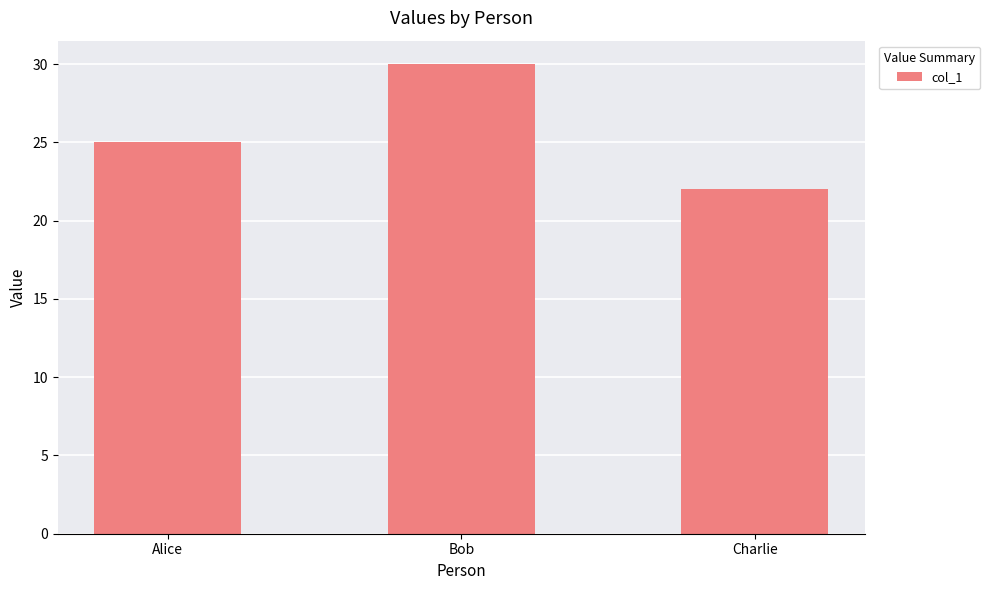

Between Charlie and Bob, which is larger?

Bob